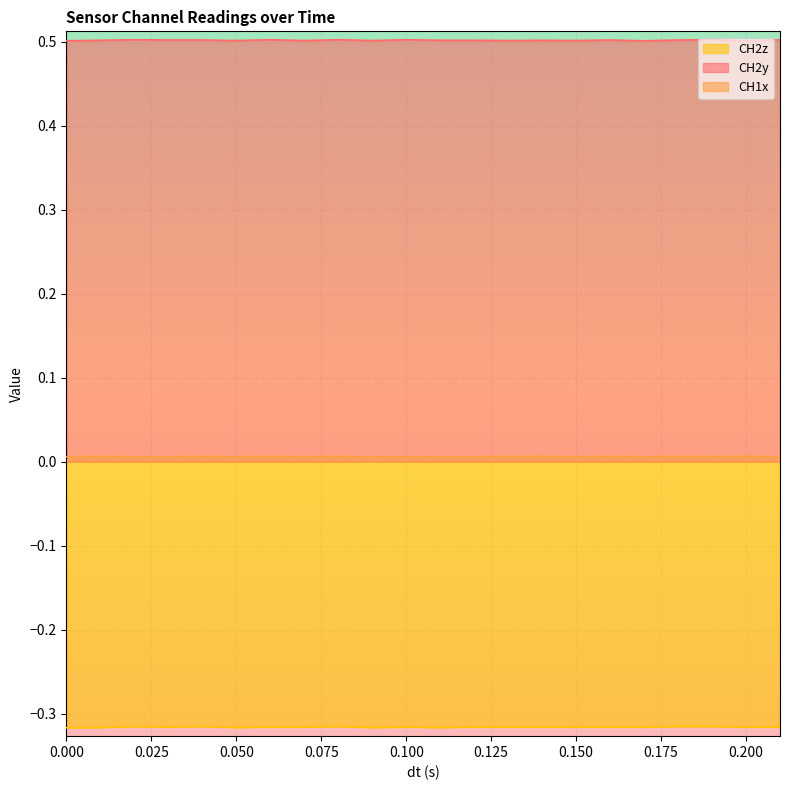

True or false: CH2z and CH2y intersect in this chart.

False